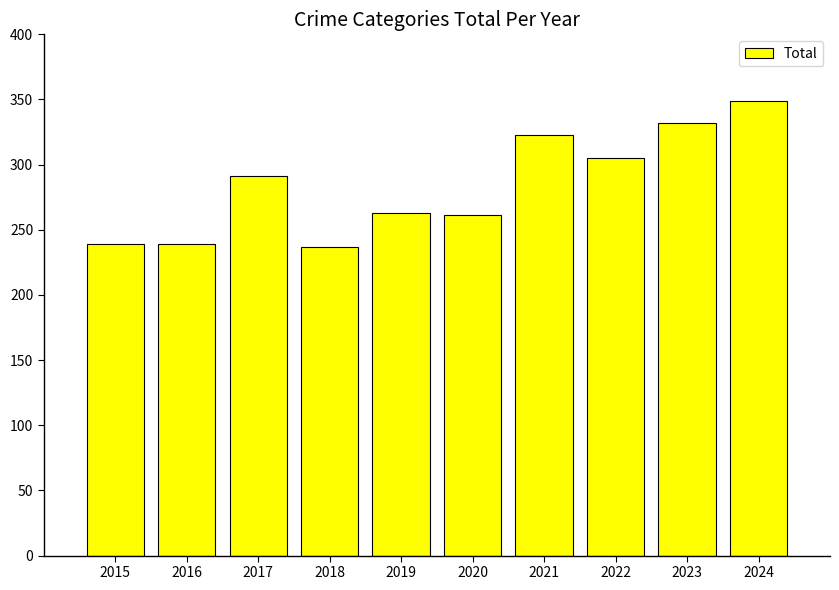

Between 2017 and 2018, which is larger?

2017